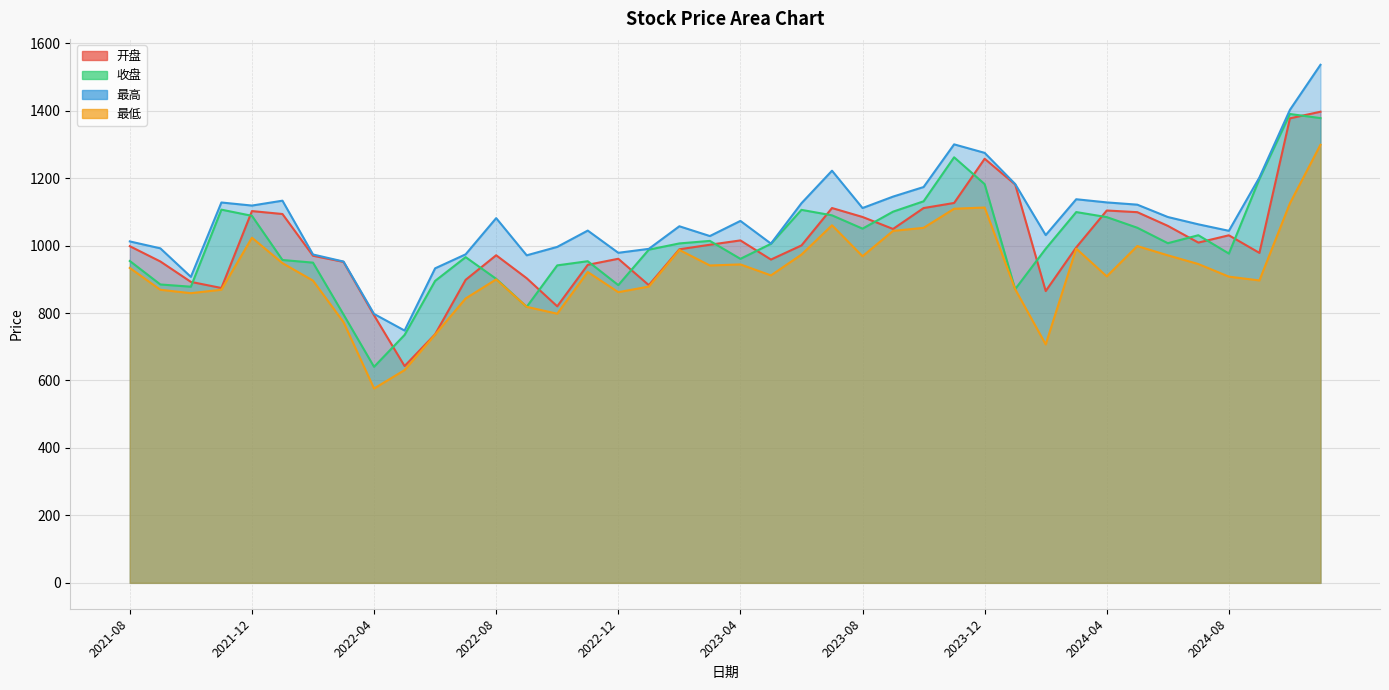

Where is the first local minimum for 最低?

2021-10